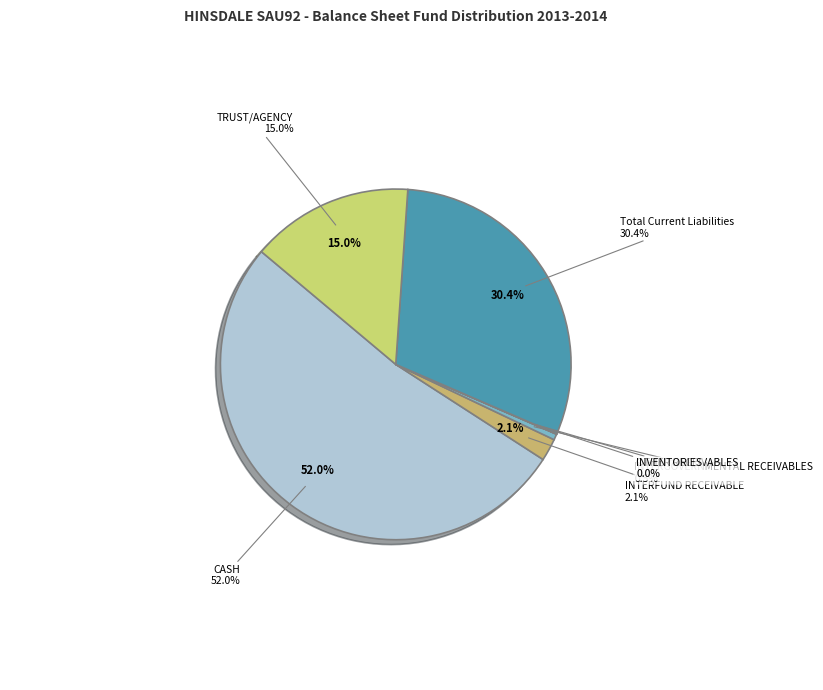

How many segments does this pie chart have?

7